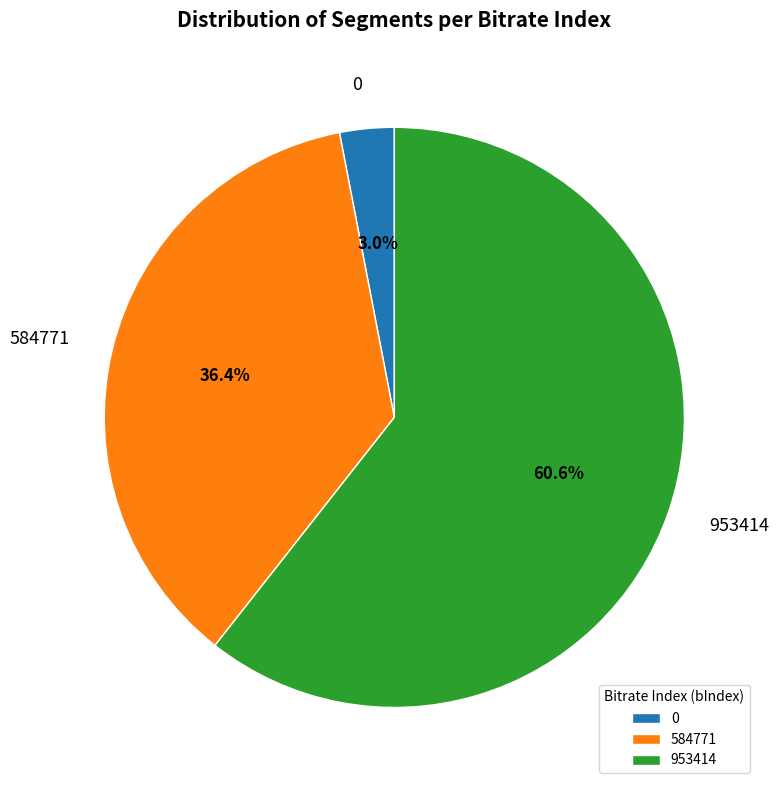

Is it true that 953414 is 61% of the pie?

True